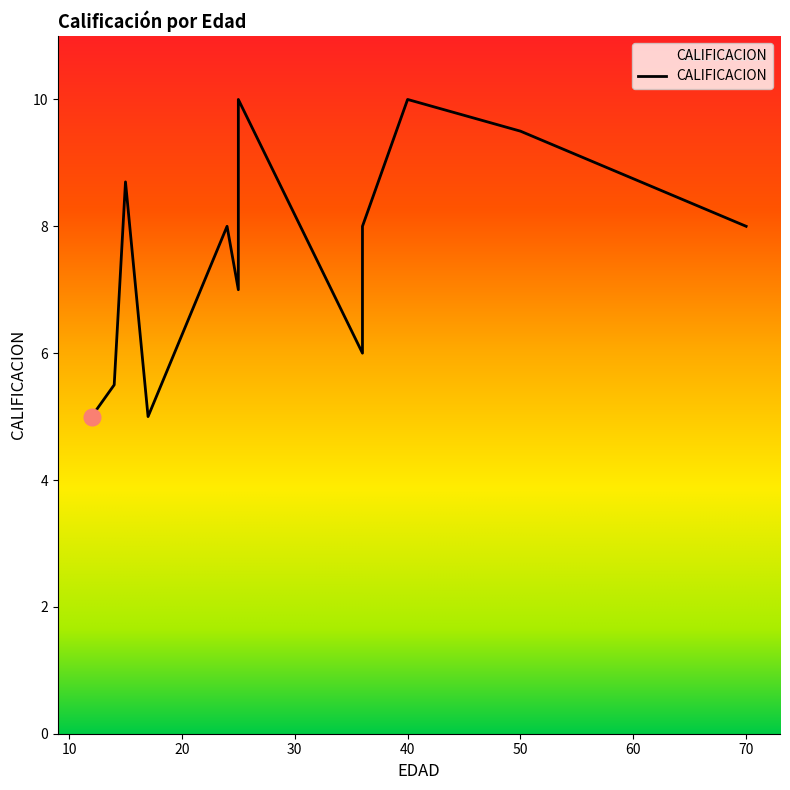

What is the average value?

7.7